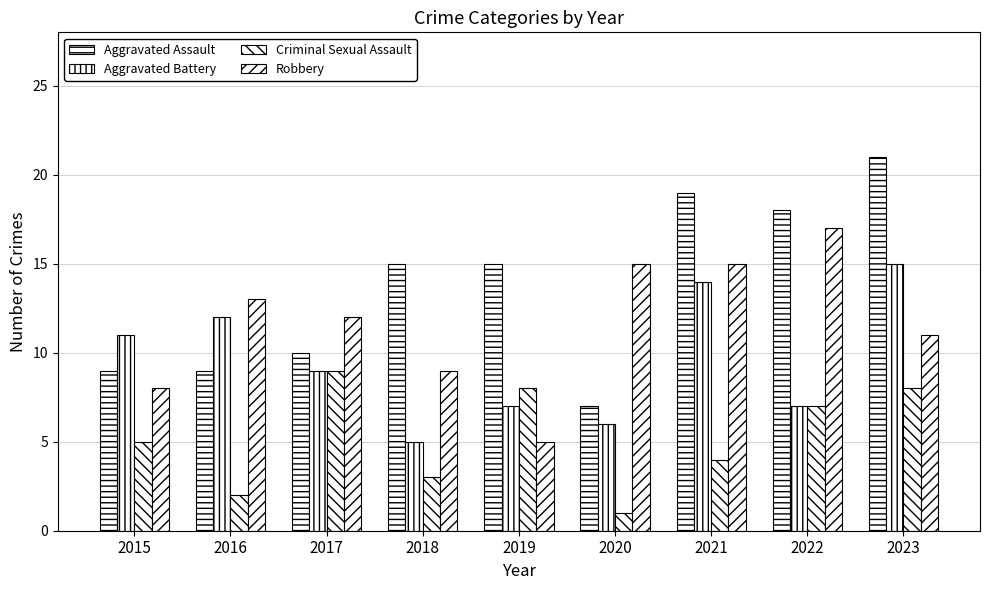

What is the difference between the second highest and minimum values in the Aggravated Assault series?

12